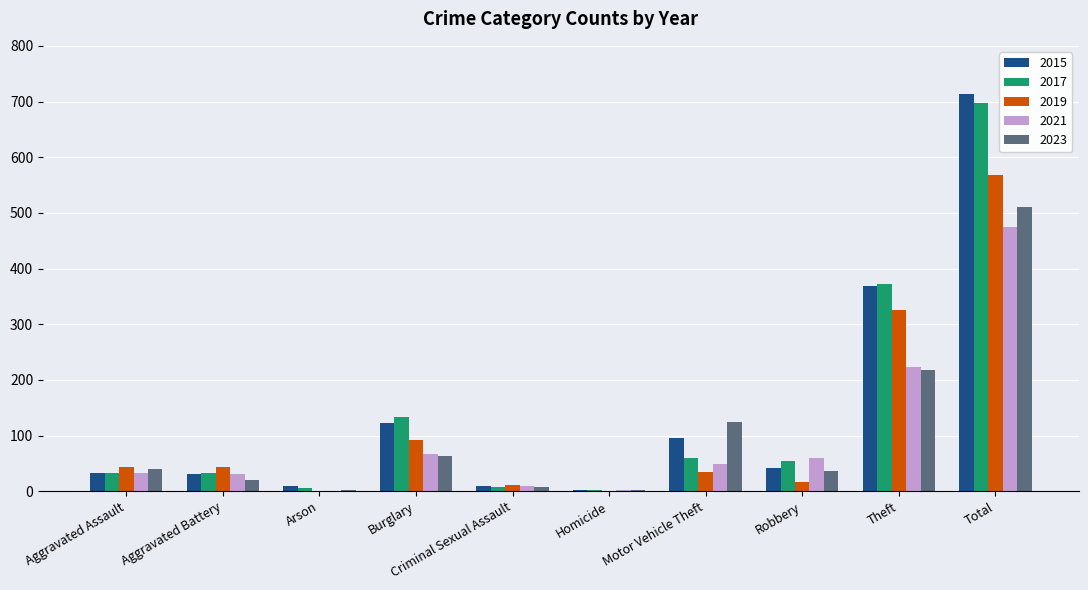

How many data points does each series have?

10